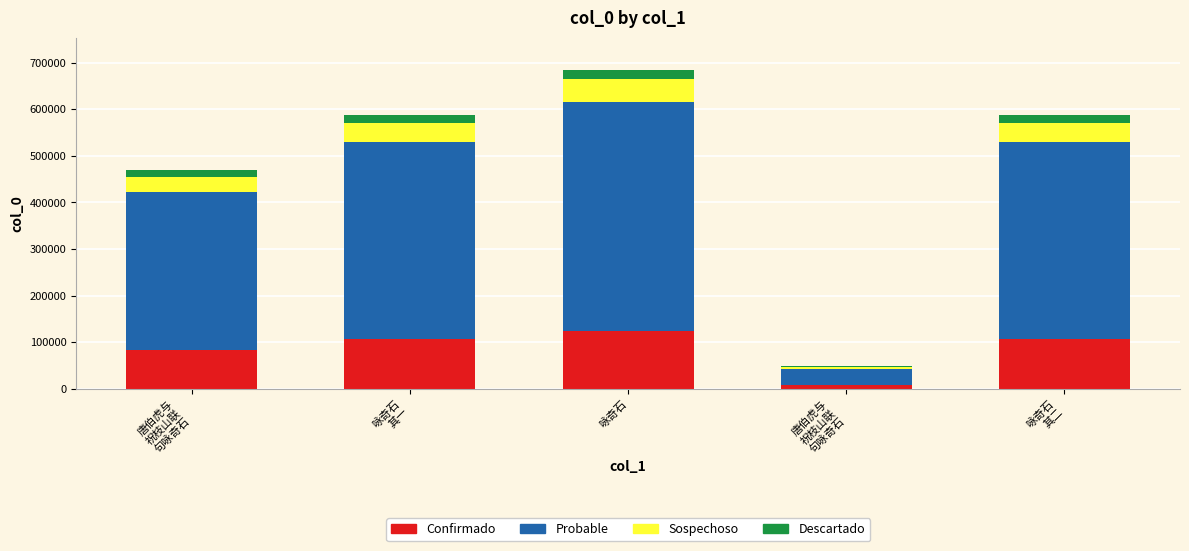

What are all the series names shown in the legend?

Confirmado, Probable, Sospechoso, Descartado